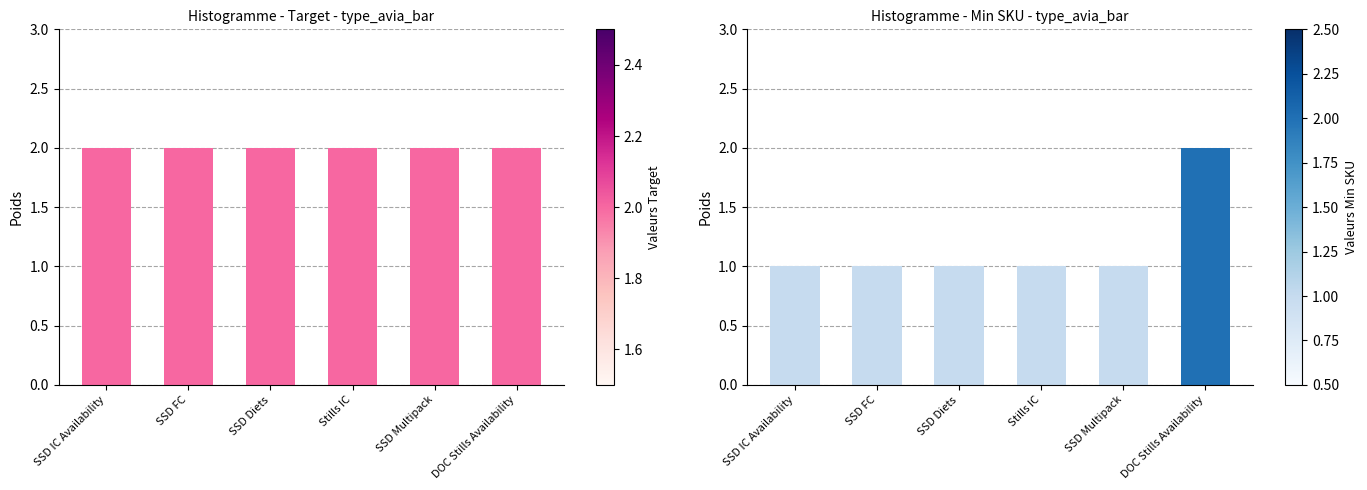

True or false: Target has a value of 1 at SSD Multipack.

False